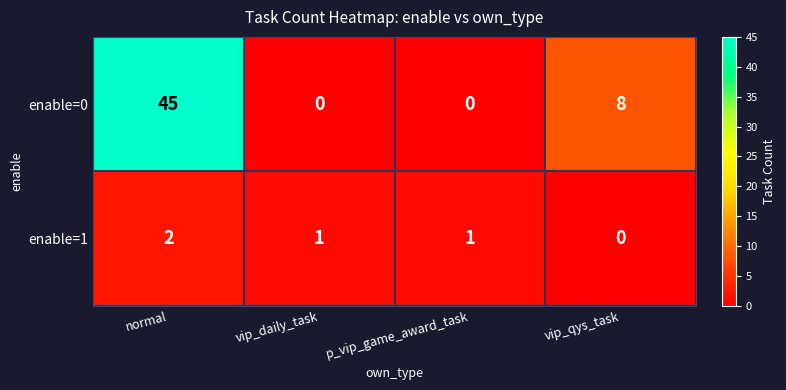

The value of enable=0 at vip_daily_task is -24. True or false?

False